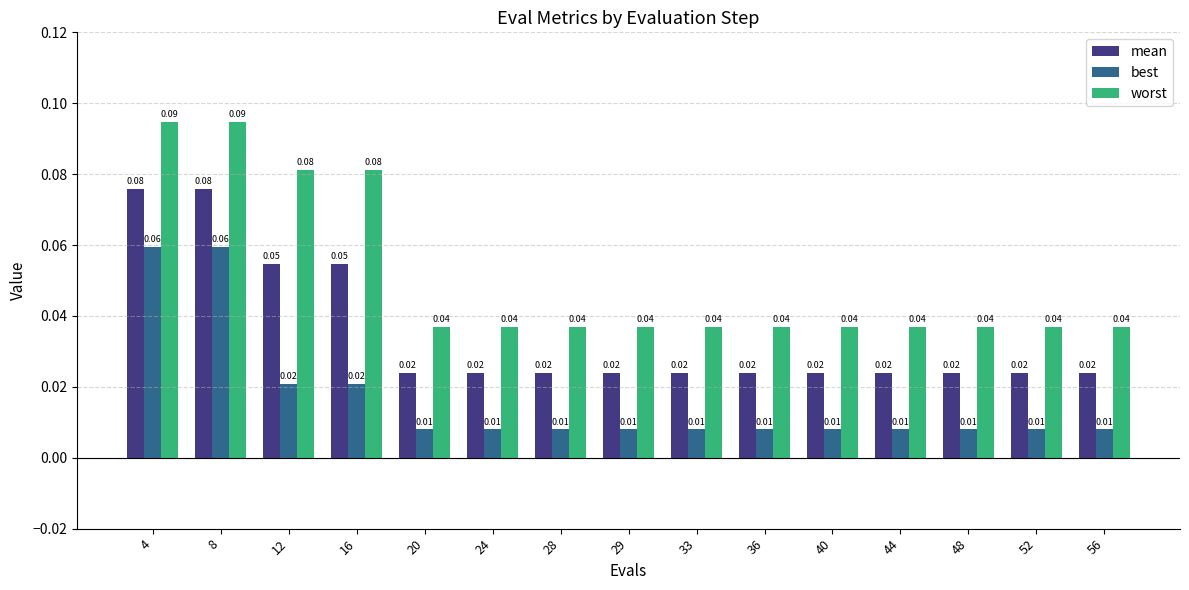

Which series has the largest total across all categories?

worst